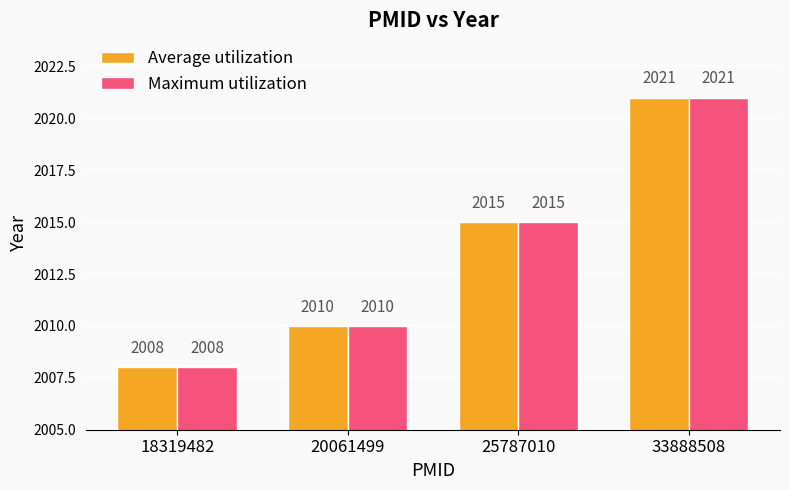

What are all the series names shown in the legend?

Average utilization, Maximum utilization